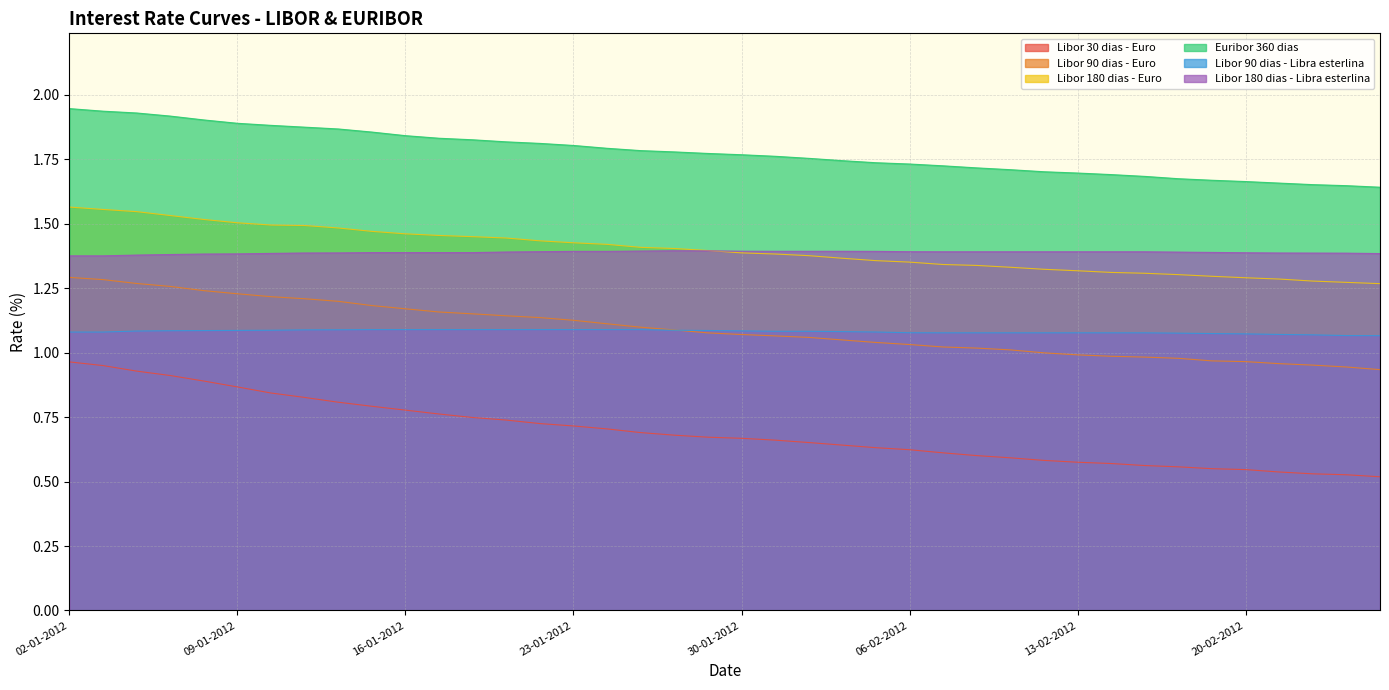

True or false: Euribor 360 dias has a value of 2.9 at 06-02-2012.

False